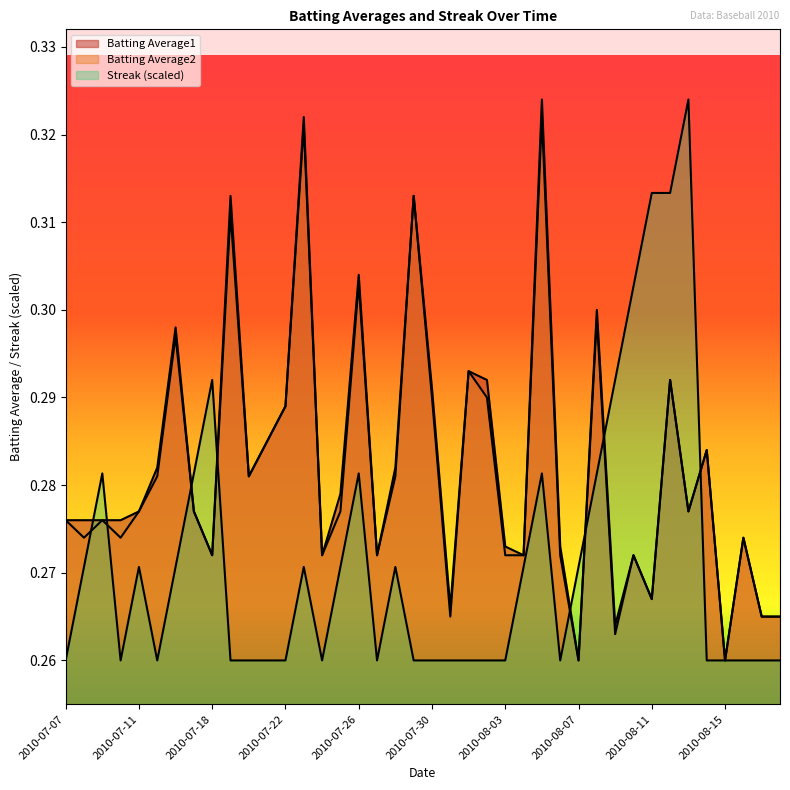

The Streak series shows 0.1 at 2010-07-19. True or false?

False